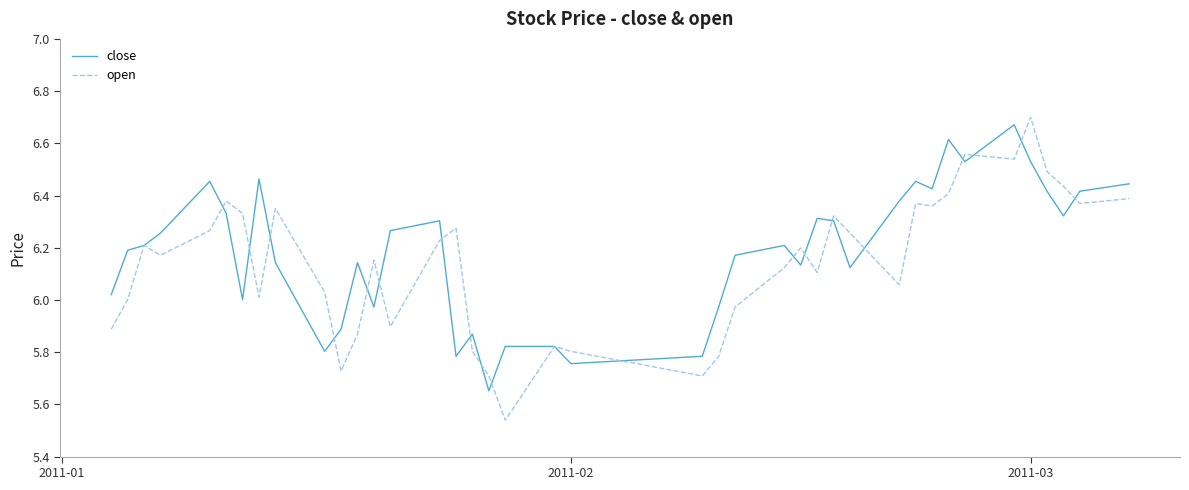

Which series has the widest spread of values?

open